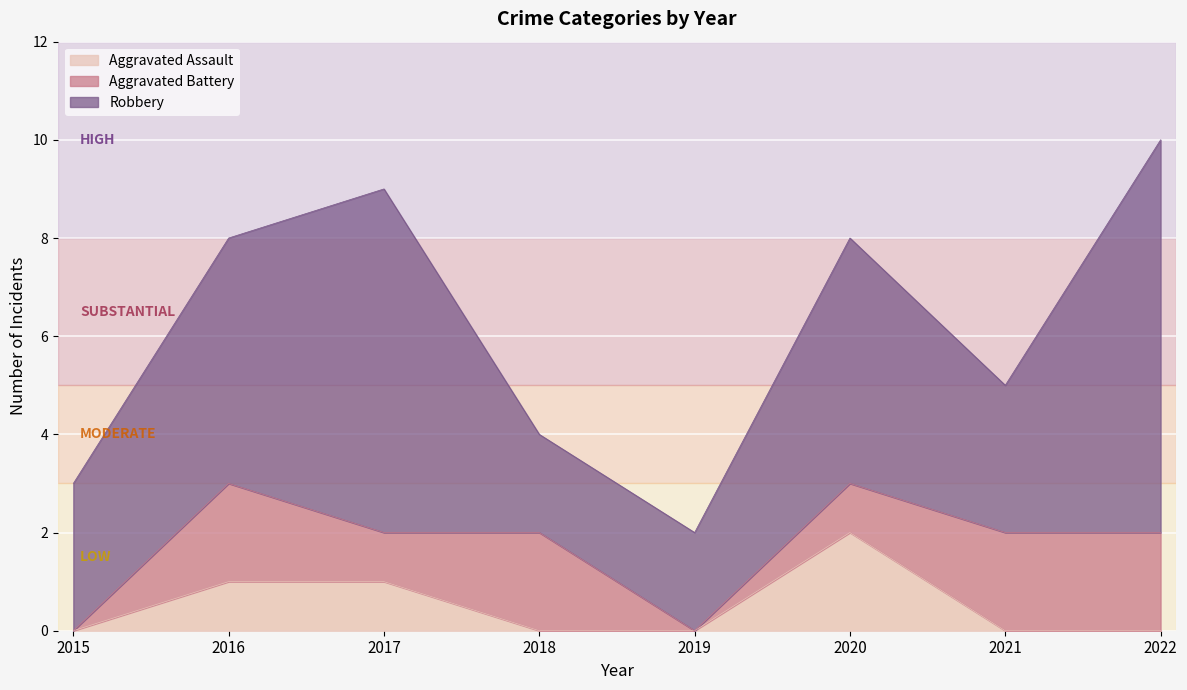

Does the chart display data point markers on the line(s)?

No